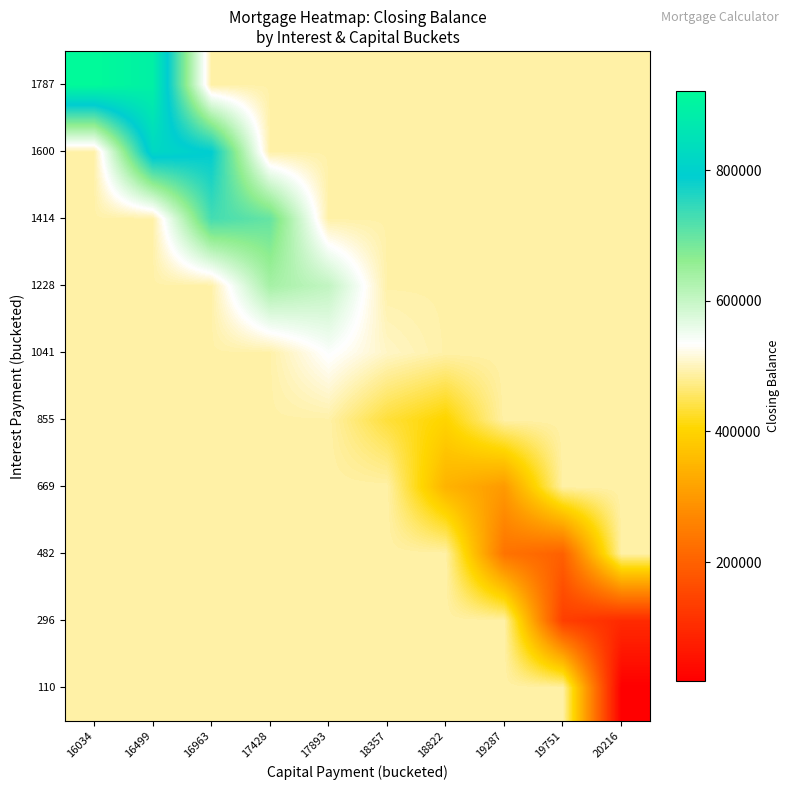

What is the total value across all series at 18357?

4860126.6